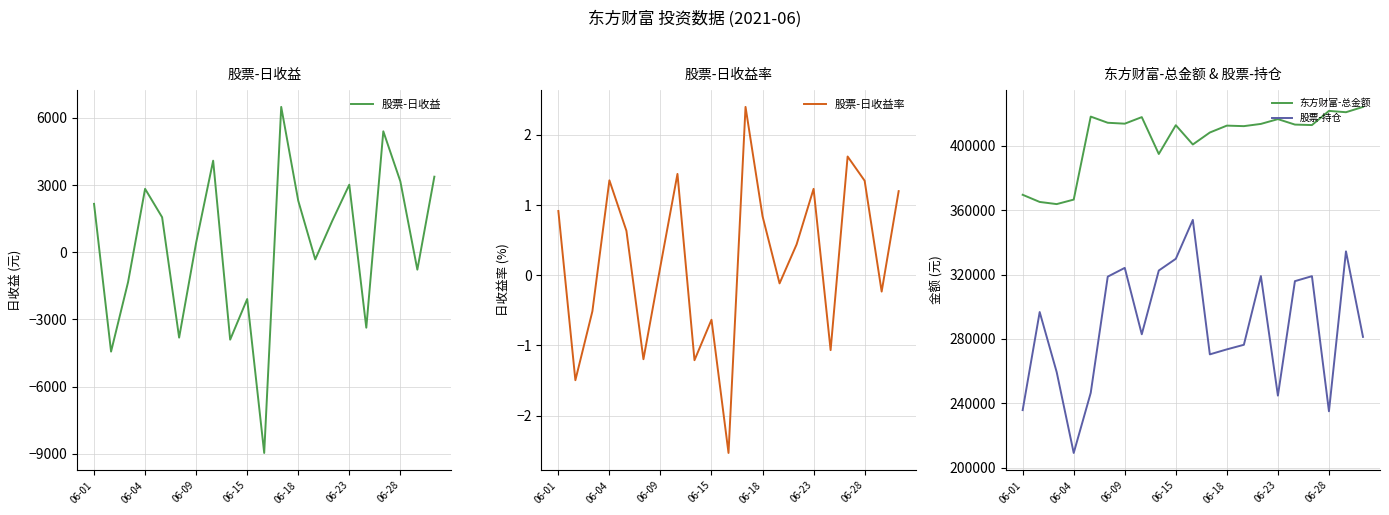

How many positive values does the 股票-日收益 series have?

12